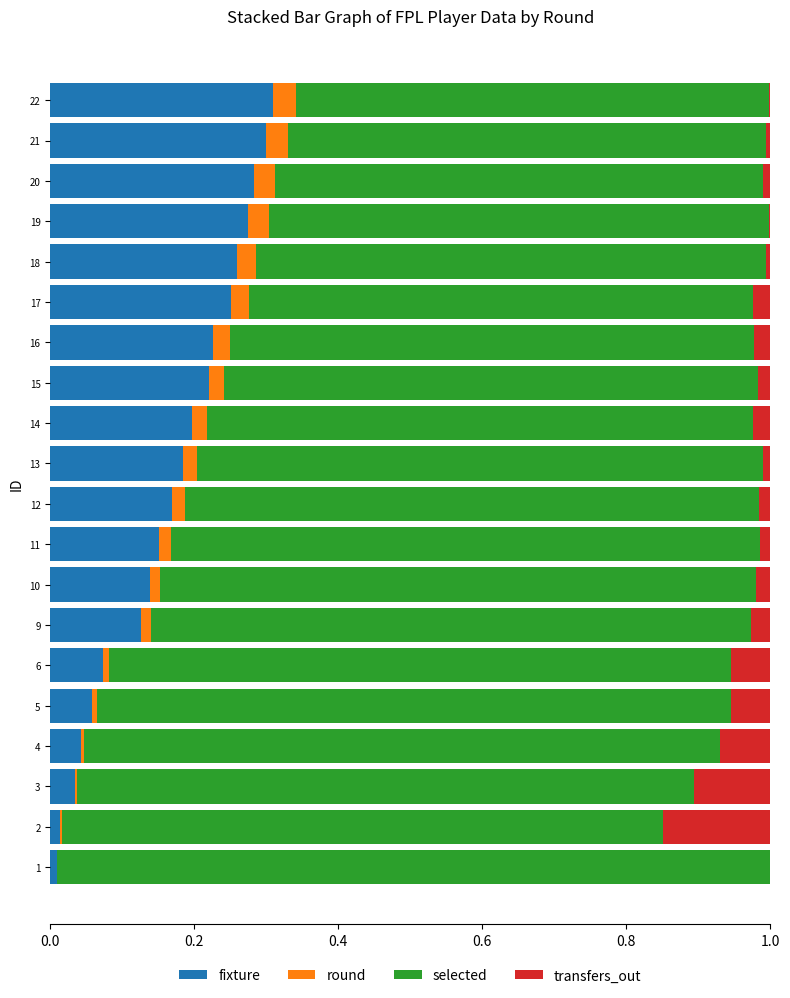

True or false: fixture has a value of 0.2 at 15.

True